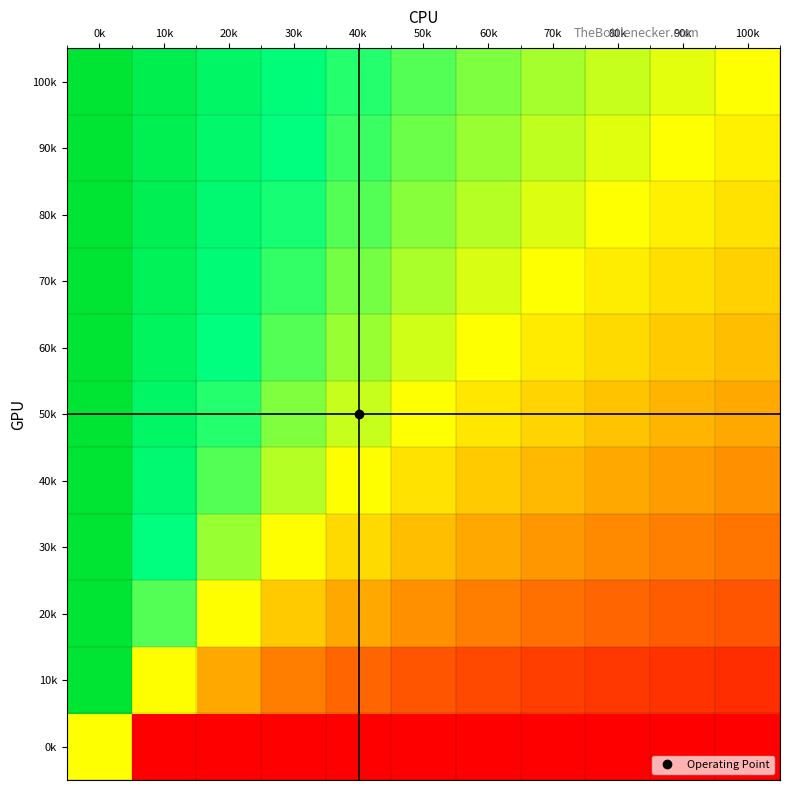

Reading left to right, extract all data points from this chart.

0k: 0k=0.5	10k=0.0	20k=0.0	30k=0.0	40k=0.0	50k=0.0	60k=0.0	70k=0.0	80k=0.0	90k=0.0	100k=0.0
10k: 0k=1.0	10k=0.5	20k=0.3	30k=0.2	40k=0.2	50k=0.2	60k=0.1	70k=0.1	80k=0.1	90k=0.1	100k=0.1
20k: 0k=1.0	10k=0.7	20k=0.5	30k=0.4	40k=0.3	50k=0.3	60k=0.2	70k=0.2	80k=0.2	90k=0.2	100k=0.2
30k: 0k=1.0	10k=0.7	20k=0.6	30k=0.5	40k=0.4	50k=0.4	60k=0.3	70k=0.3	80k=0.3	90k=0.2	100k=0.2
40k: 0k=1.0	10k=0.8	20k=0.7	30k=0.6	40k=0.5	50k=0.4	60k=0.4	70k=0.4	80k=0.3	90k=0.3	100k=0.3
50k: 0k=1.0	10k=0.8	20k=0.7	30k=0.6	40k=0.6	50k=0.5	60k=0.5	70k=0.4	80k=0.4	90k=0.4	100k=0.3
60k: 0k=1.0	10k=0.9	20k=0.7	30k=0.7	40k=0.6	50k=0.5	60k=0.5	70k=0.5	80k=0.4	90k=0.4	100k=0.4
70k: 0k=1.0	10k=0.9	20k=0.8	30k=0.7	40k=0.6	50k=0.6	60k=0.5	70k=0.5	80k=0.5	90k=0.4	100k=0.4
80k: 0k=1.0	10k=0.9	20k=0.8	30k=0.7	40k=0.7	50k=0.6	60k=0.6	70k=0.5	80k=0.5	90k=0.5	100k=0.4
90k: 0k=1.0	10k=0.9	20k=0.8	30k=0.7	40k=0.7	50k=0.6	60k=0.6	70k=0.6	80k=0.5	90k=0.5	100k=0.5
100k: 0k=1.0	10k=0.9	20k=0.8	30k=0.8	40k=0.7	50k=0.7	60k=0.6	70k=0.6	80k=0.6	90k=0.5	100k=0.5